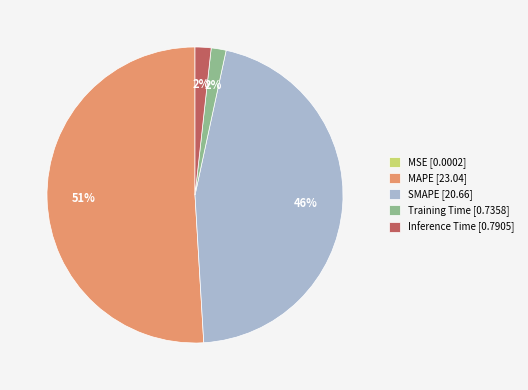

Does MAPE [23.04] represent more than half of the total?

Yes